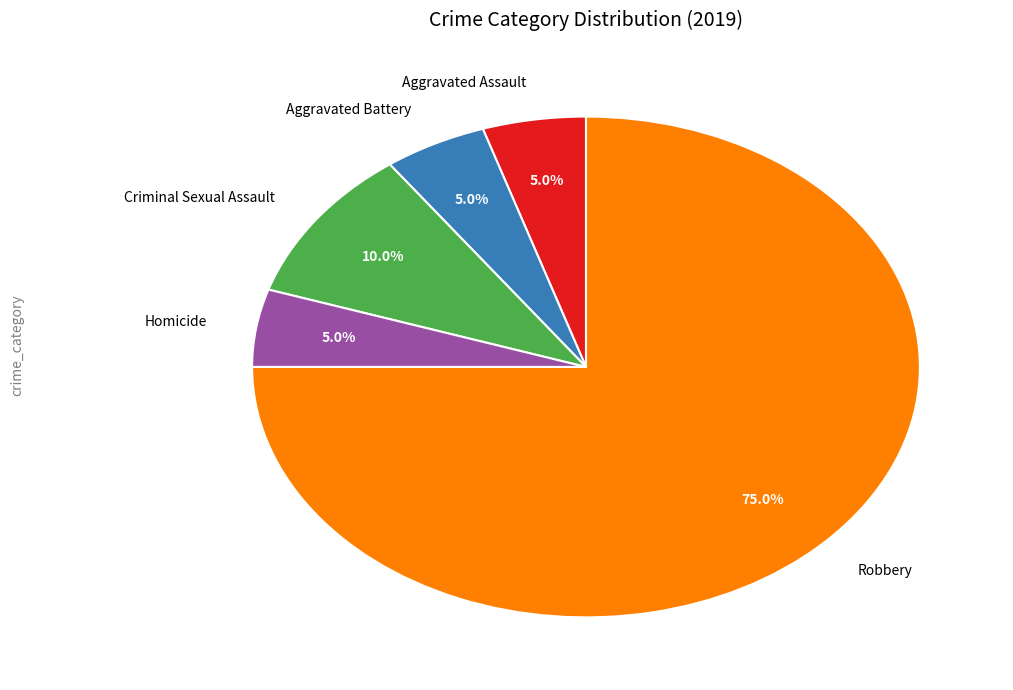

What percentage is the Aggravated Battery slice, to the nearest percent?

5%